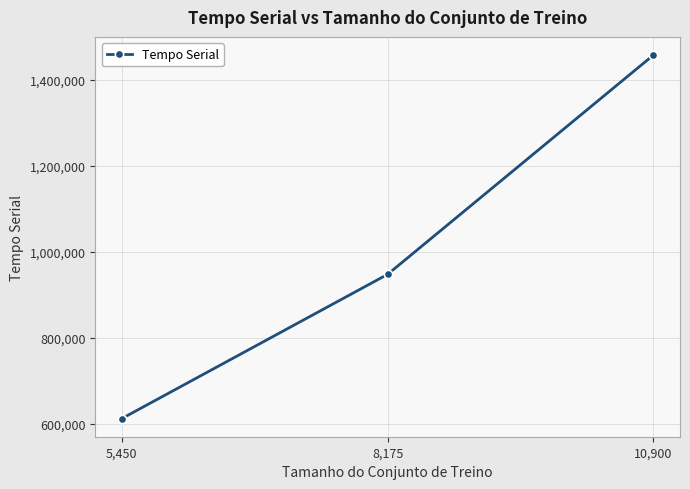

List the labels in order of value, smallest first.

5,450, 8,175, 10,900